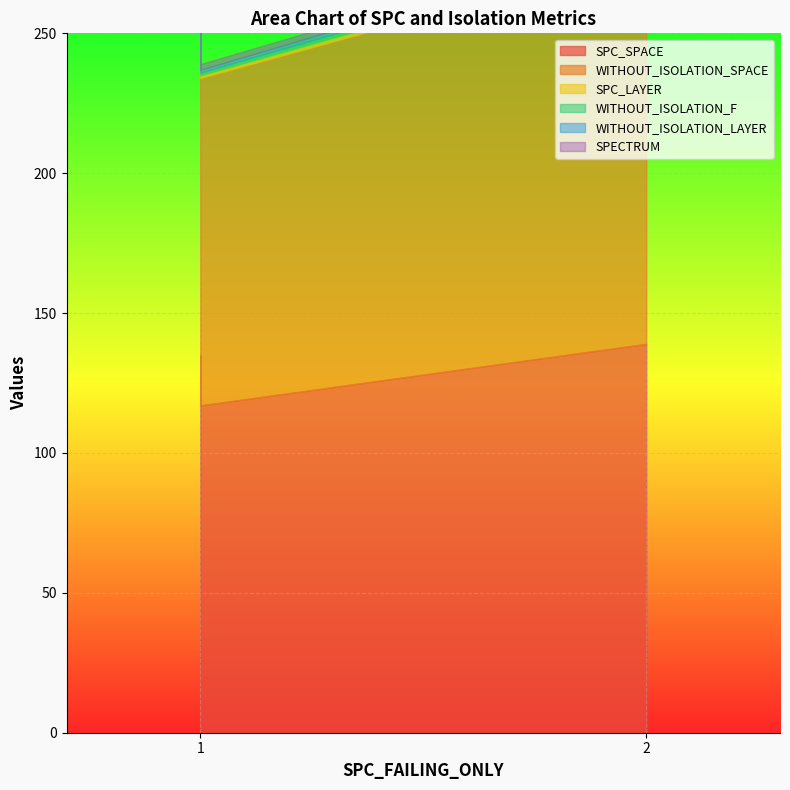

Is the value of WITHOUT_ISOLATION_SPACE at 1 greater than the value of WITHOUT_ISOLATION_LAYER at 2?

Yes